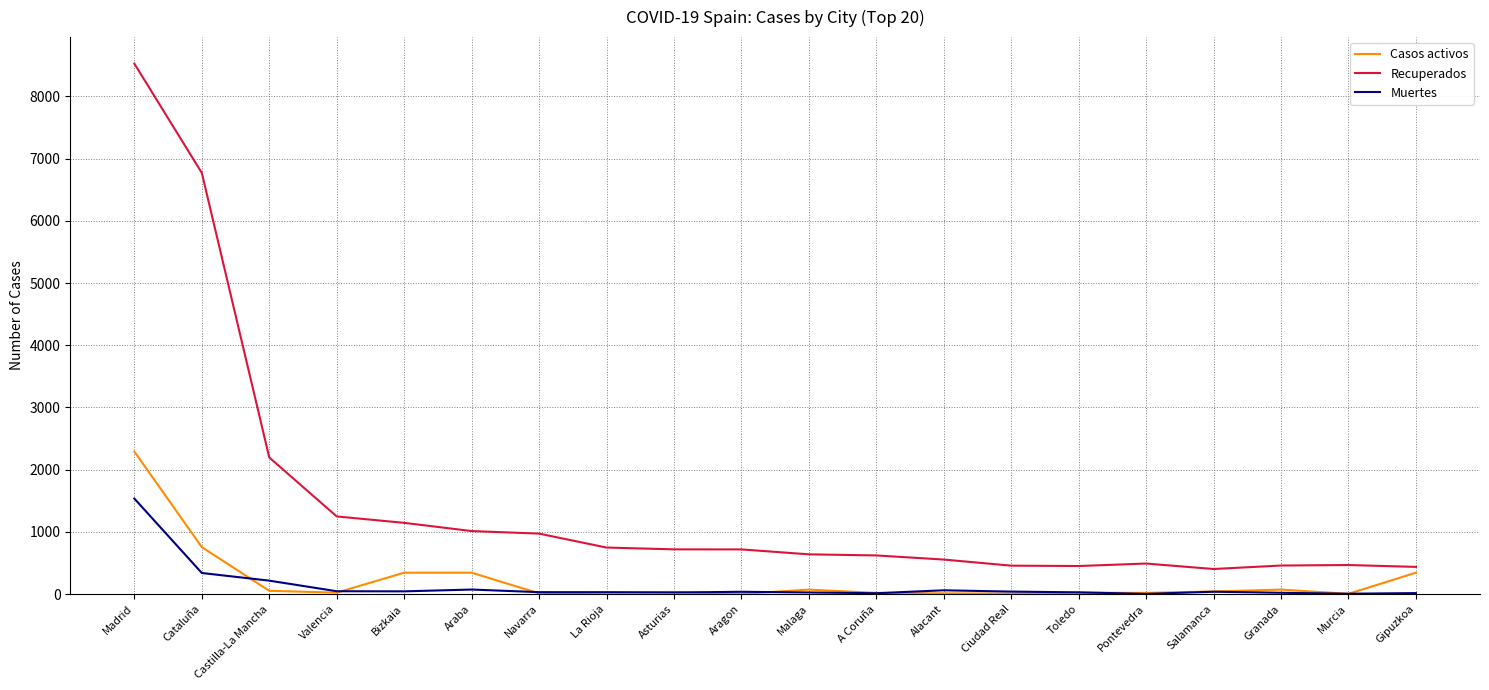

What is the highest value of the Recuperados series?

8526